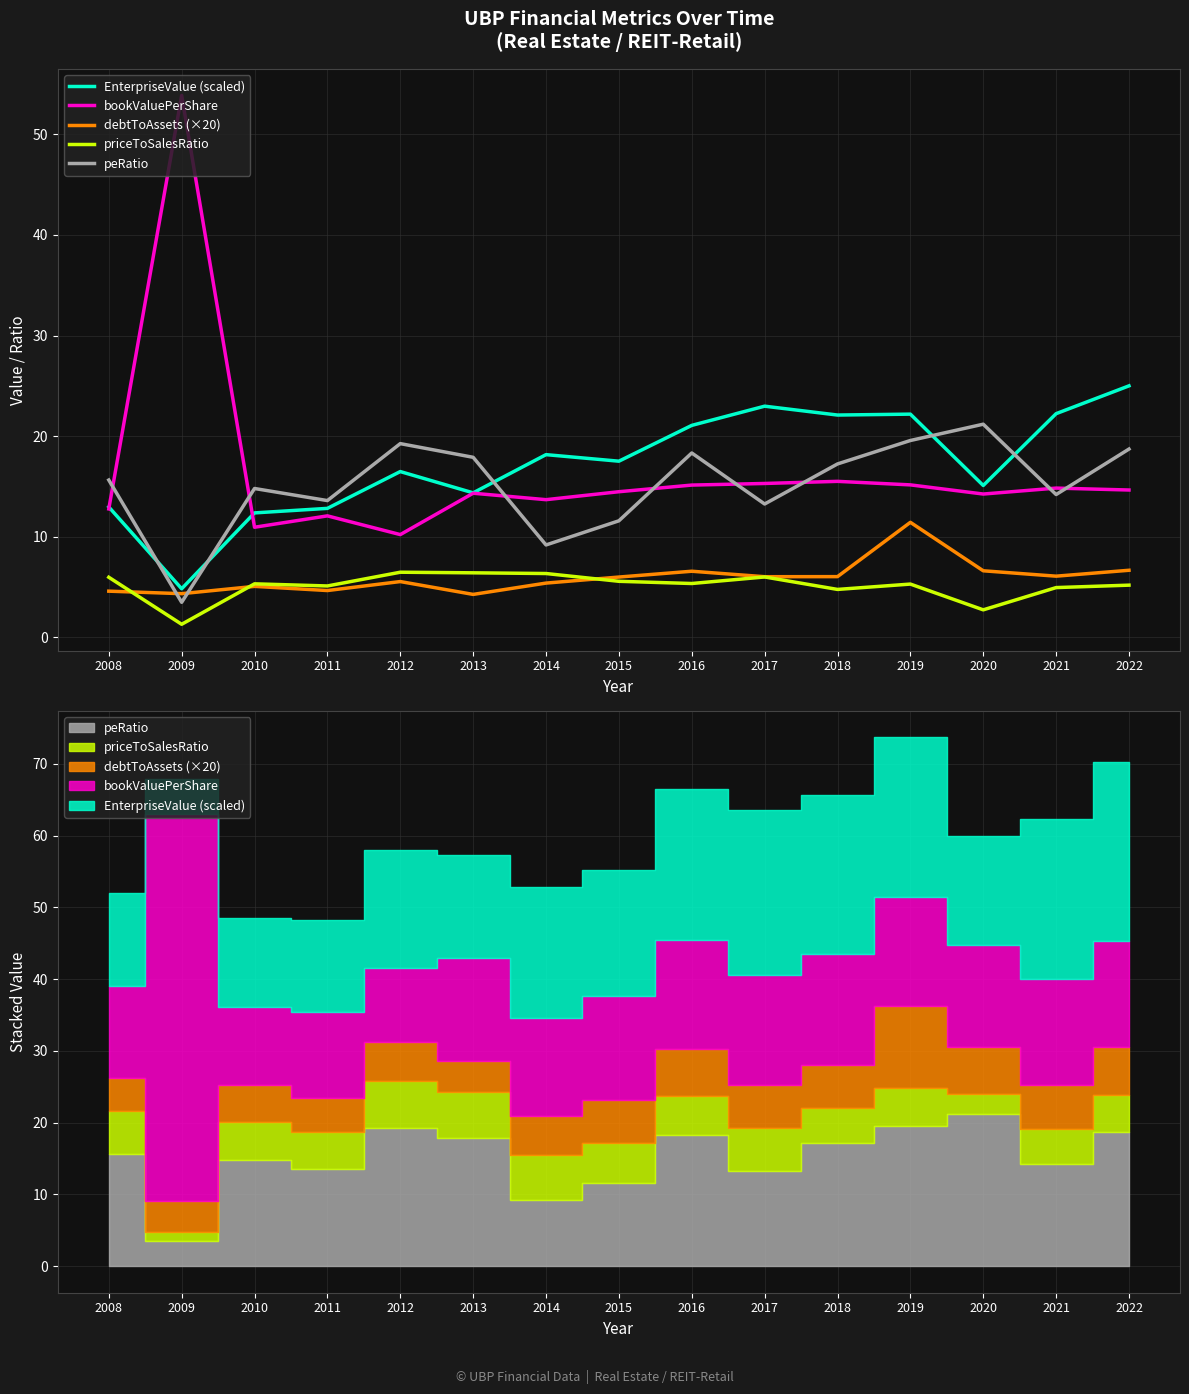

Does the chart have visible grid lines?

Yes